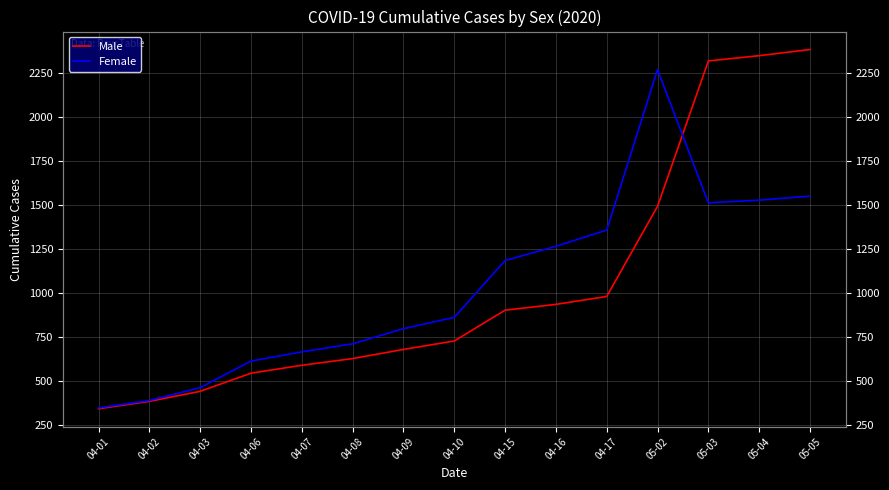

Reading left to right, list all the values displayed in this chart.

Male: 04-01=342	04-02=384	04-03=441	04-06=544	04-07=589	04-08=627	04-09=679	04-10=727	04-15=902	04-16=935	04-17=980	05-02=1492	05-03=2318	05-04=2348	05-05=2383
Female: 04-01=347	04-02=389	04-03=462	04-06=613	04-07=665	04-08=711	04-09=797	04-10=861	04-15=1184	04-16=1265	04-17=1357	05-02=2269	05-03=1512	05-04=1527	05-05=1550